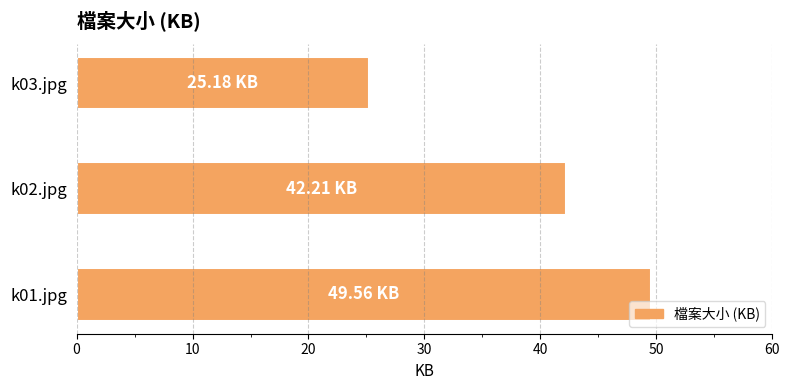

Which has a higher value, k02.jpg or k01.jpg?

k01.jpg